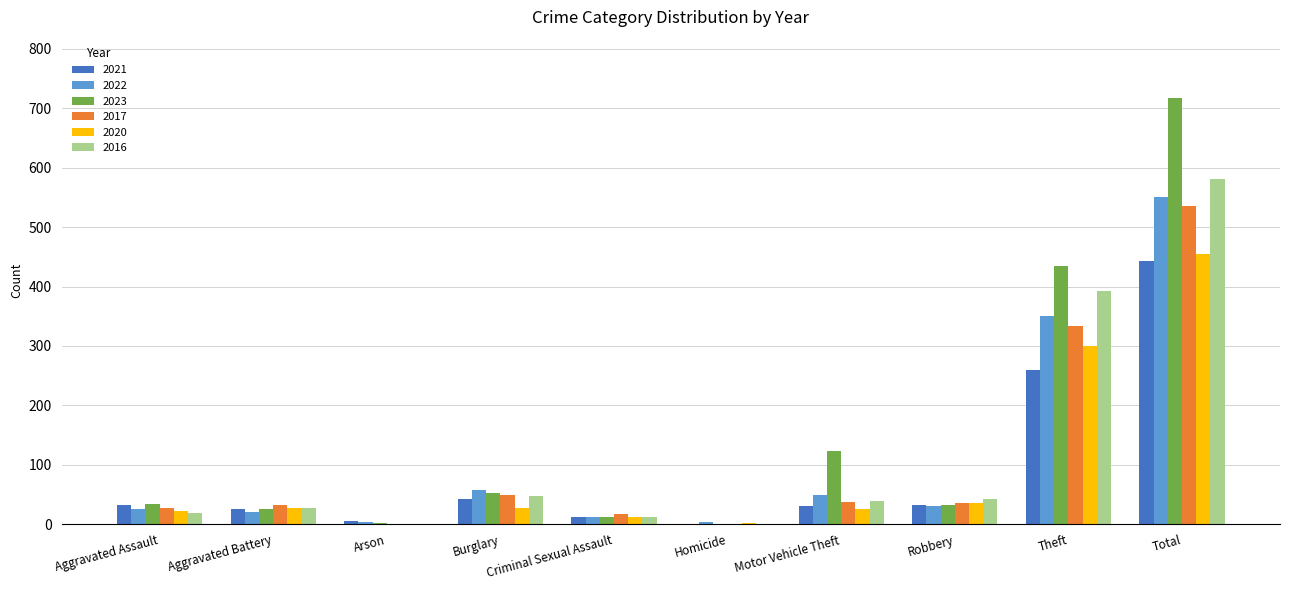

The 2023 series shows 83 at Burglary. True or false?

False